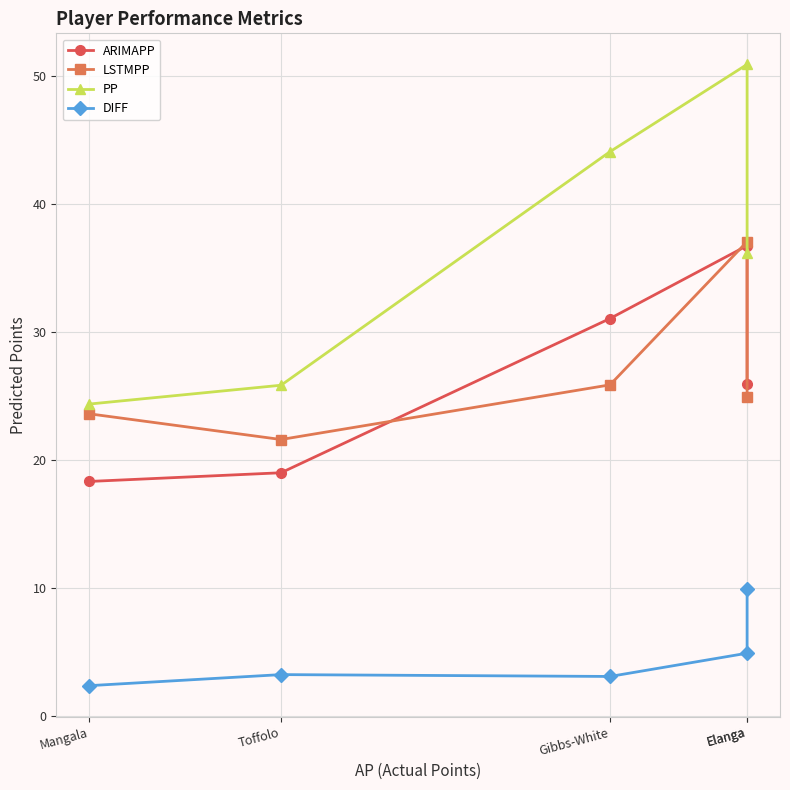

At which category does LSTMPP reach its first local peak?

Elanga